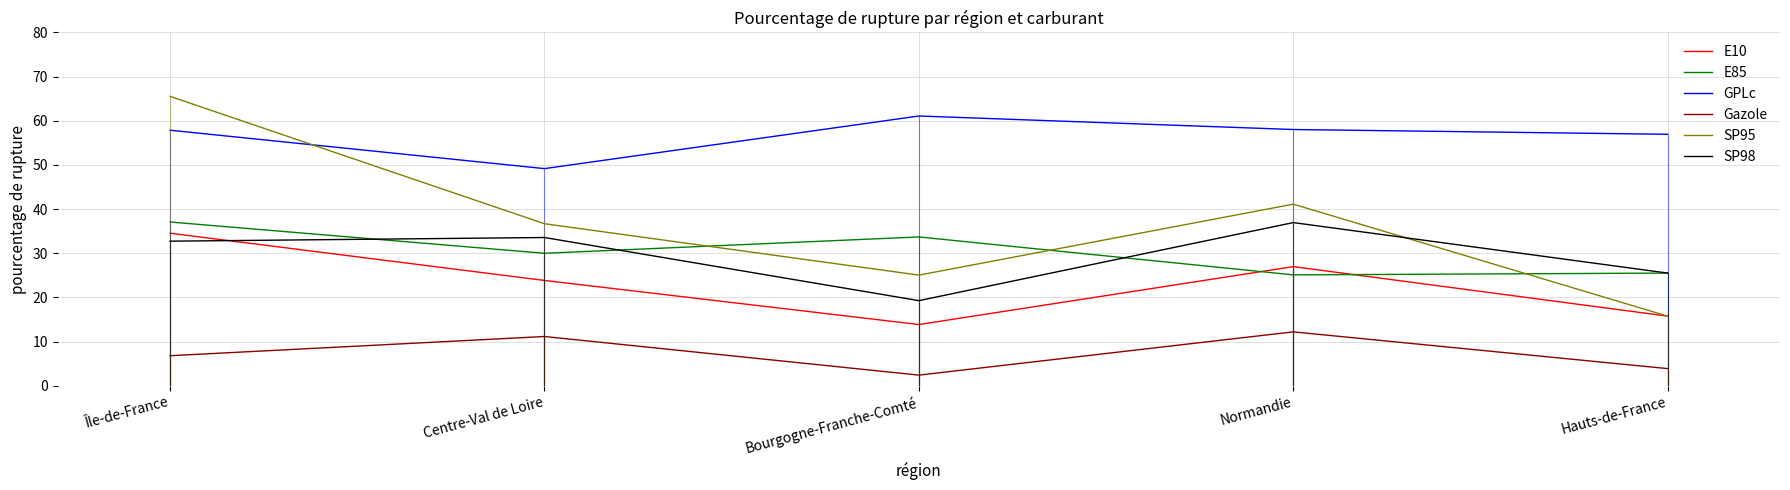

What are all the series names shown in the legend?

E10, E85, GPLc, Gazole, SP95, SP98